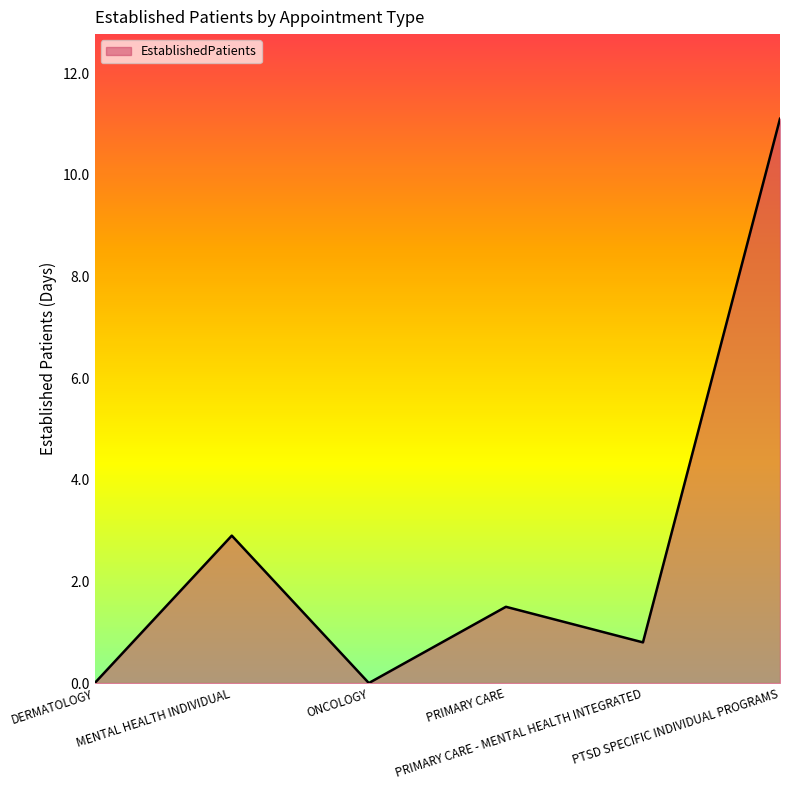

Reading left to right, what are all the values shown in this chart?

DERMATOLOGY=0.0	MENTAL HEALTH INDIVIDUAL=2.9	ONCOLOGY=0.0	PRIMARY CARE=1.5	PRIMARY CARE - MENTAL HEALTH INTEGRATED=0.8	PTSD SPECIFIC INDIVIDUAL PROGRAMS=11.1